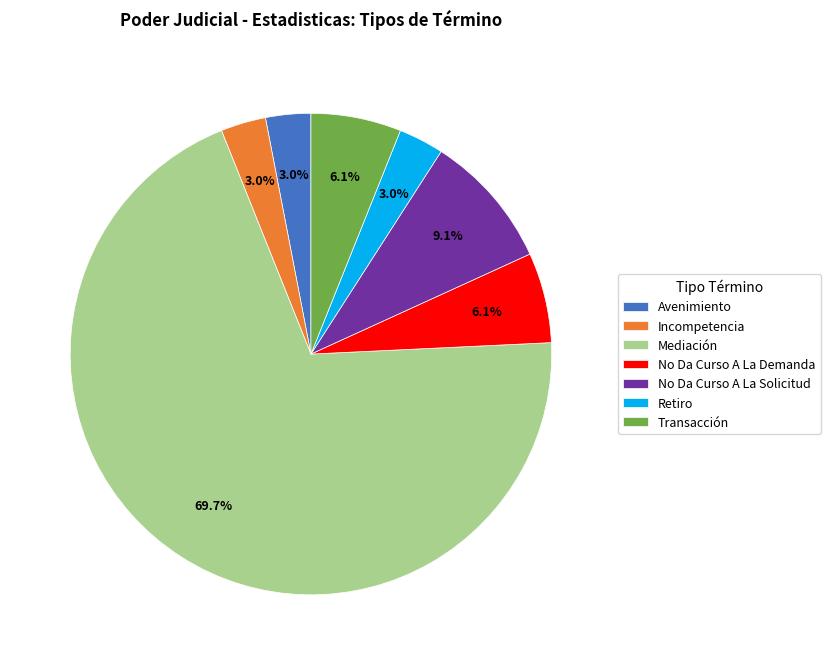

What is the largest slice in the pie chart?

Mediación